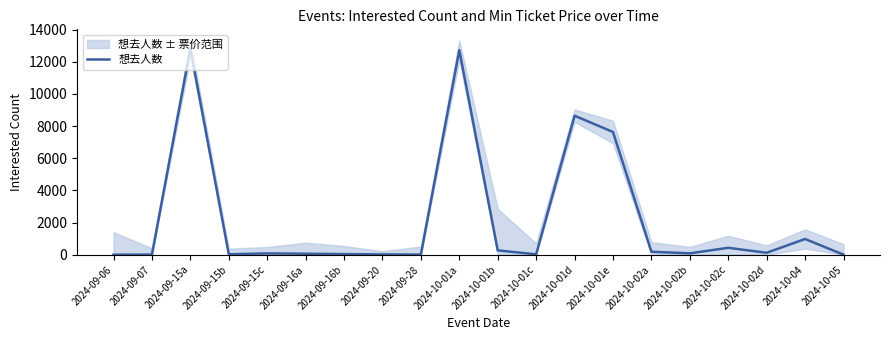

At which label is the value closest to 6404?

2024-10-01e